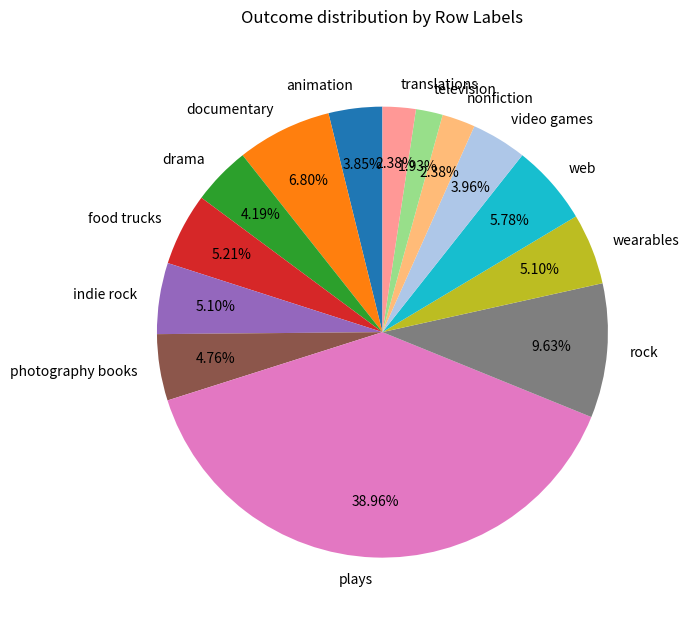

Does indie rock represent more than half of the total?

No